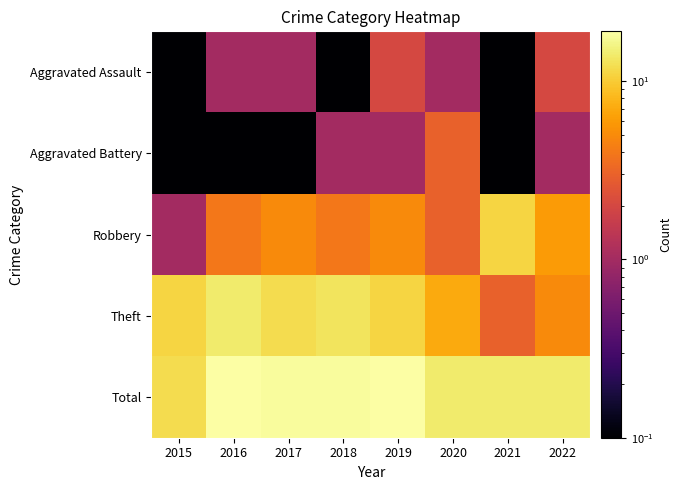

How many categories are shown in the chart?

8